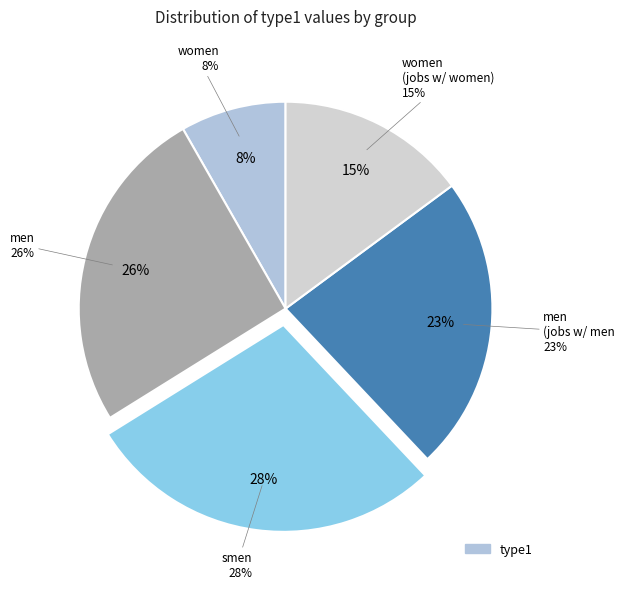

Which slice is the largest?

smen